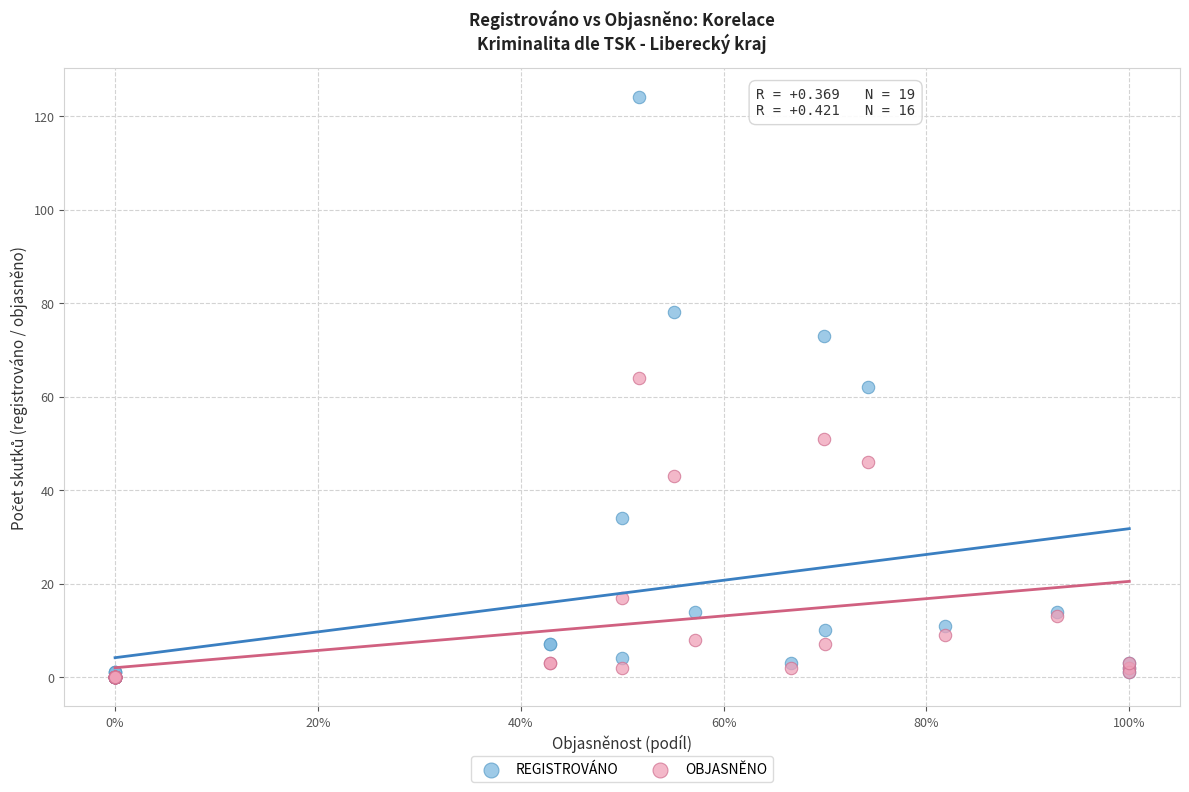

In the OBJASNĚNO series, what Y value is closest to 32?

43